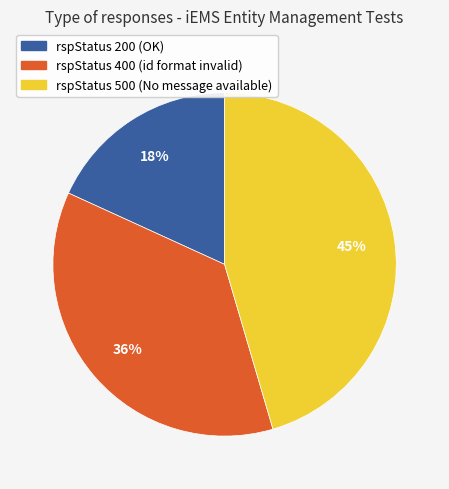

To the nearest percent, what is the difference between the largest and smallest slice percentages?

27%